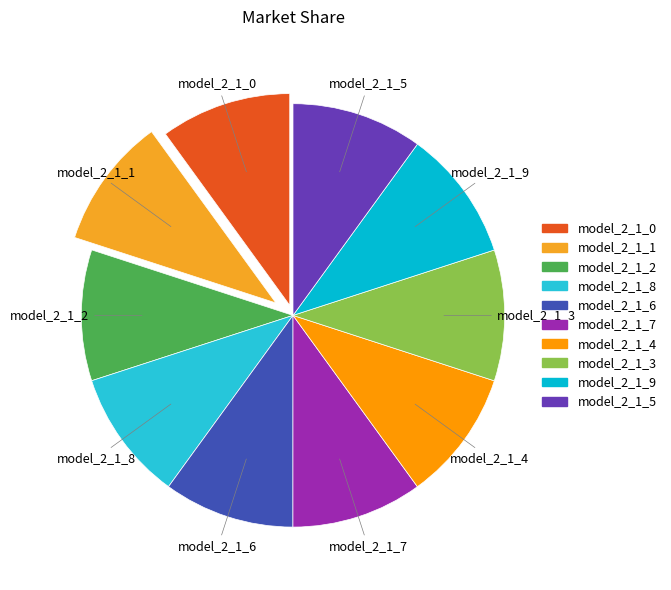

Combined, do model_2_1_7 and model_2_1_9 account for over 50%?

No